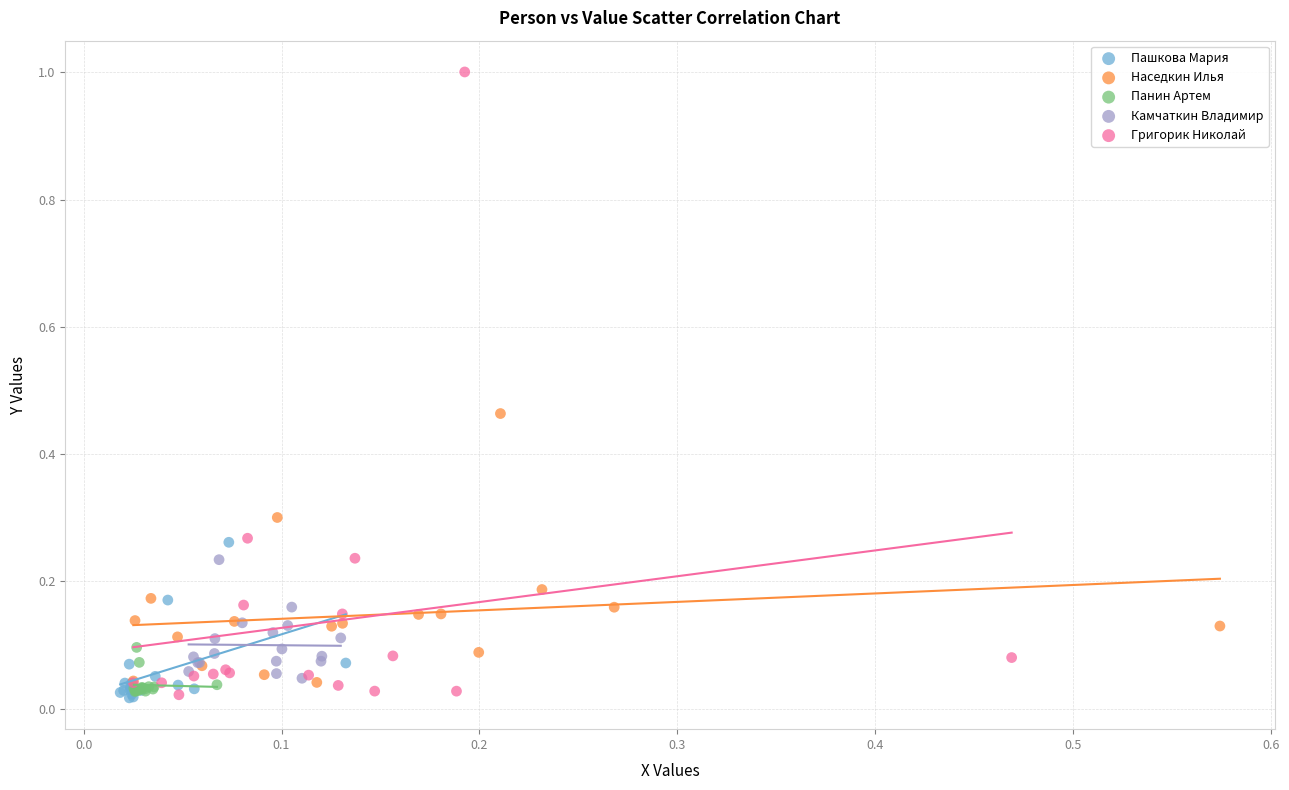

Which series contains the highest Y value?

Григорик Николай